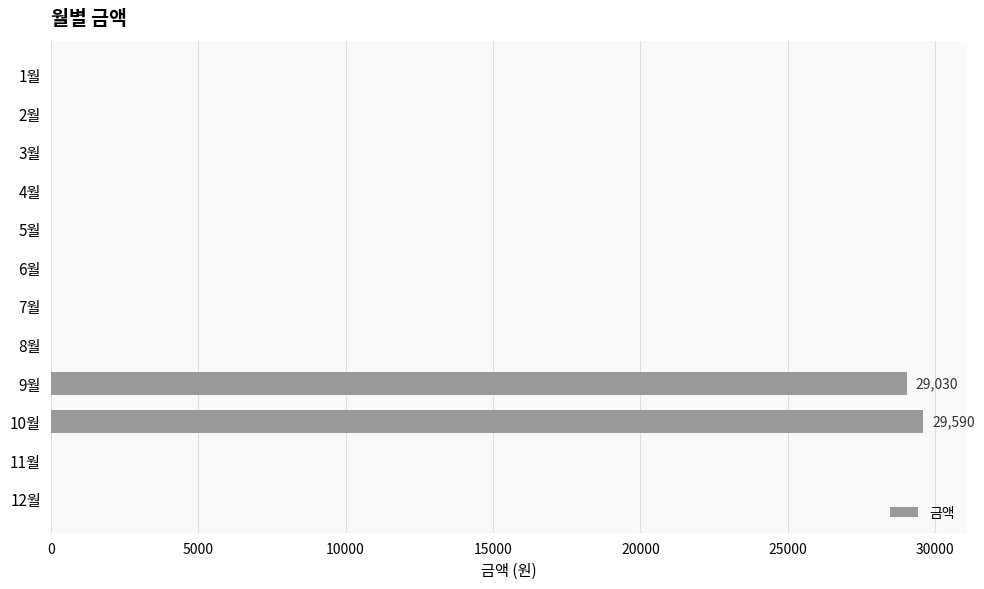

What is the average value?

4885